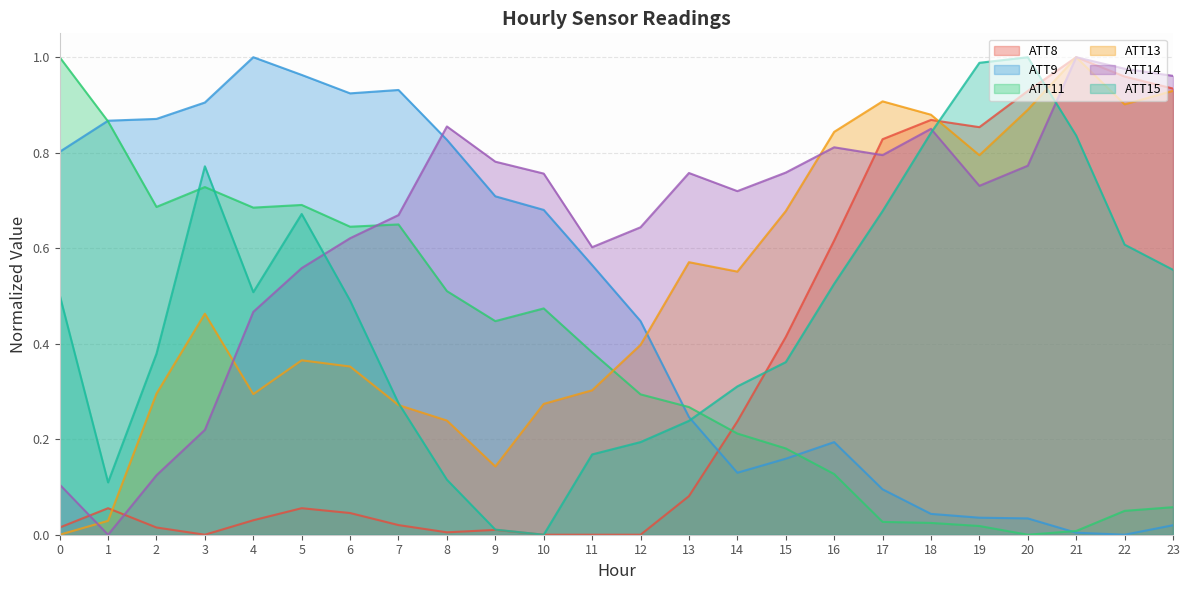

How many times do ATT11 and ATT15 cross each other?

3